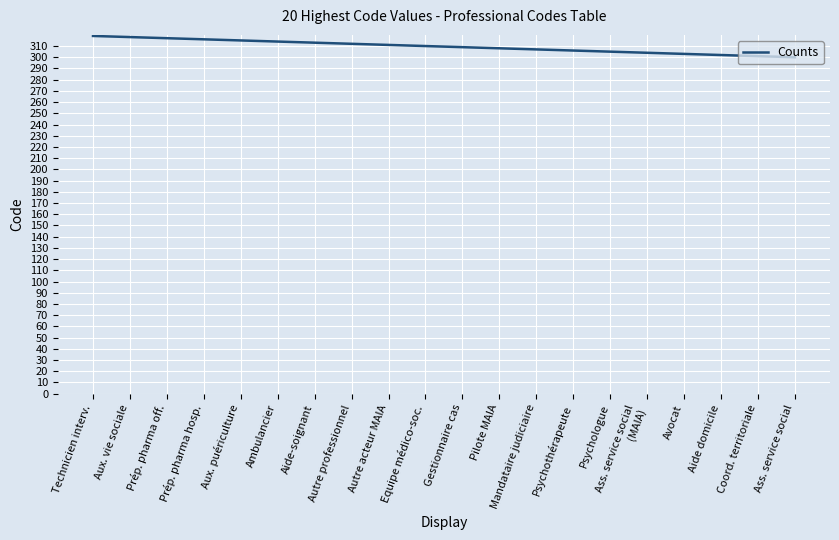

Is it true that the value at Gestionnaire cas is 502?

False